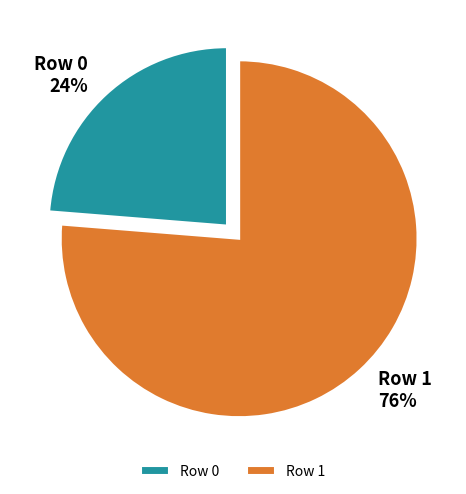

Is it true that Row 1 is 88% of the pie?

False